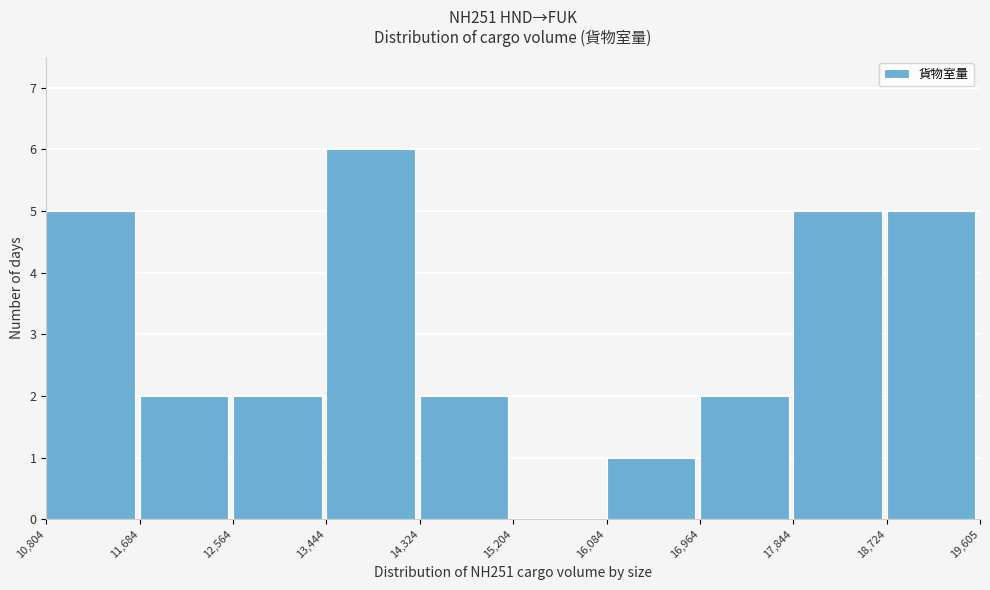

Reading left to right, transcribe this chart: for each bar, give the range it covers on the x-axis and its height. The values are not printed on the chart, so give them approximately, as read against the axis.

10,804 to 11,684: 5
11,684 to 12,564: 2
12,564 to 13,444: 2
13,444 to 14,324: 6
14,324 to 15,204: 2
15,204 to 16,084: 0
16,084 to 16,964: 1
16,964 to 17,844: 2
17,844 to 18,724: 5
18,724 to 19,605: 5